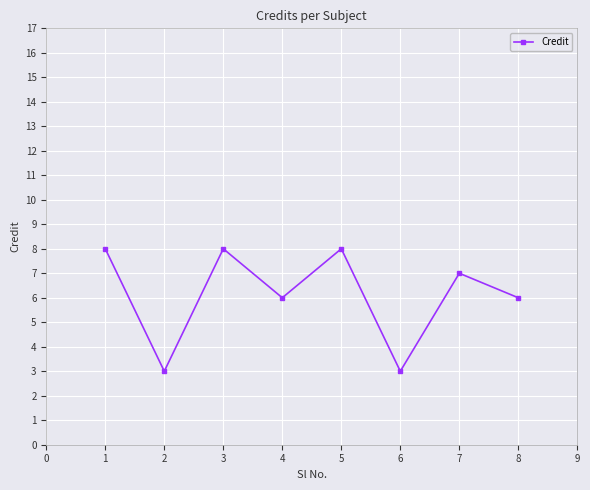

Reading right to left, extract all data points from this chart.

6	7	3	8	6	8	3	8